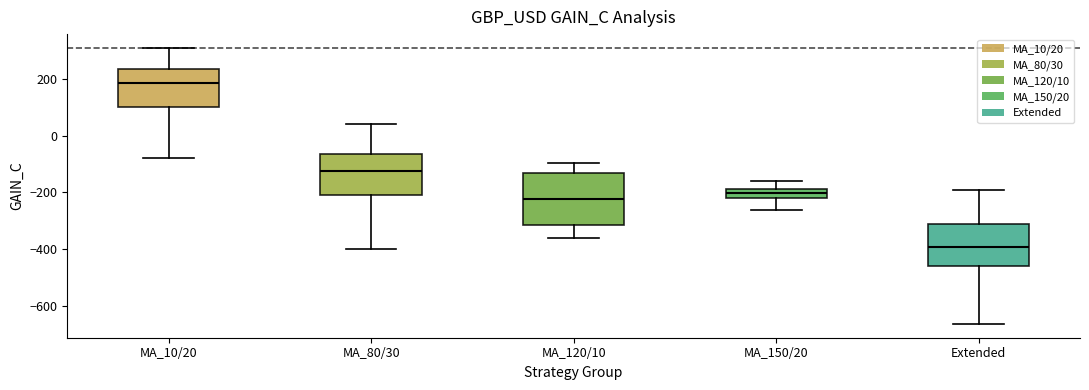

Comparing the boxes themselves (not the whiskers), which one is the tallest?

MA_120/10